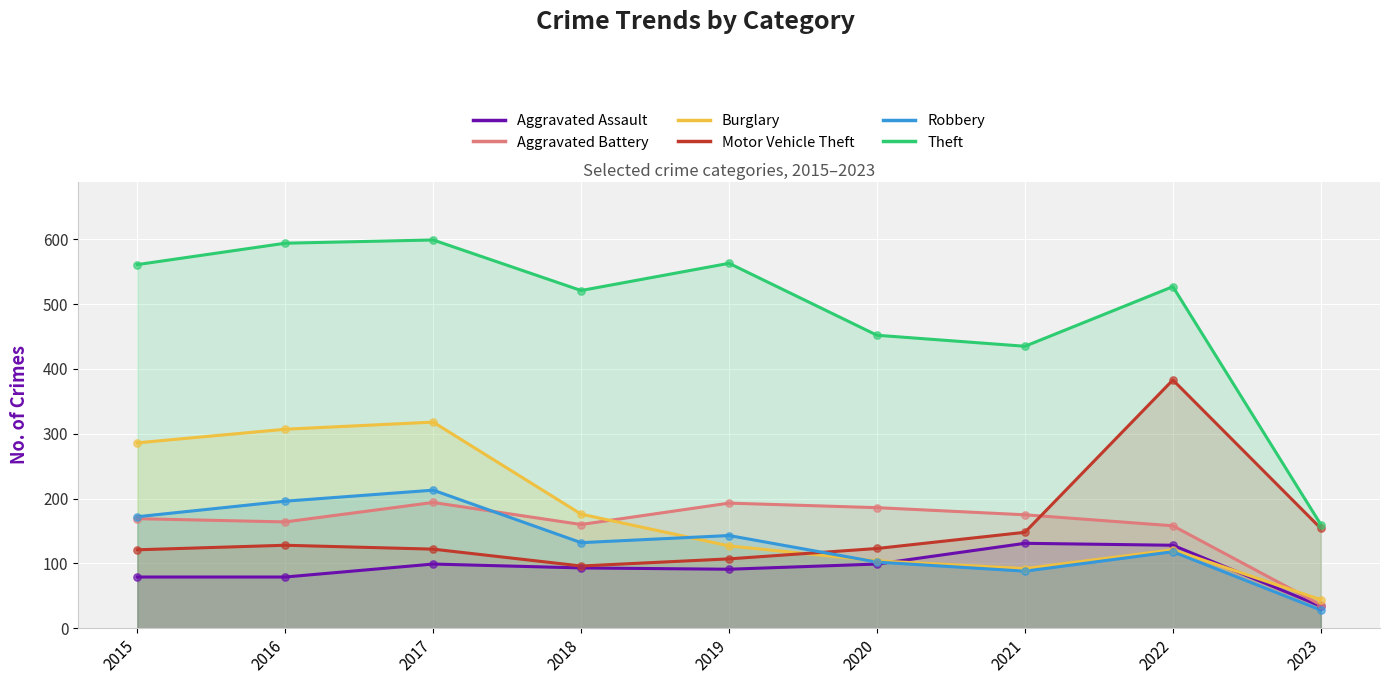

Which series has the largest Y range (max minus min)?

Theft